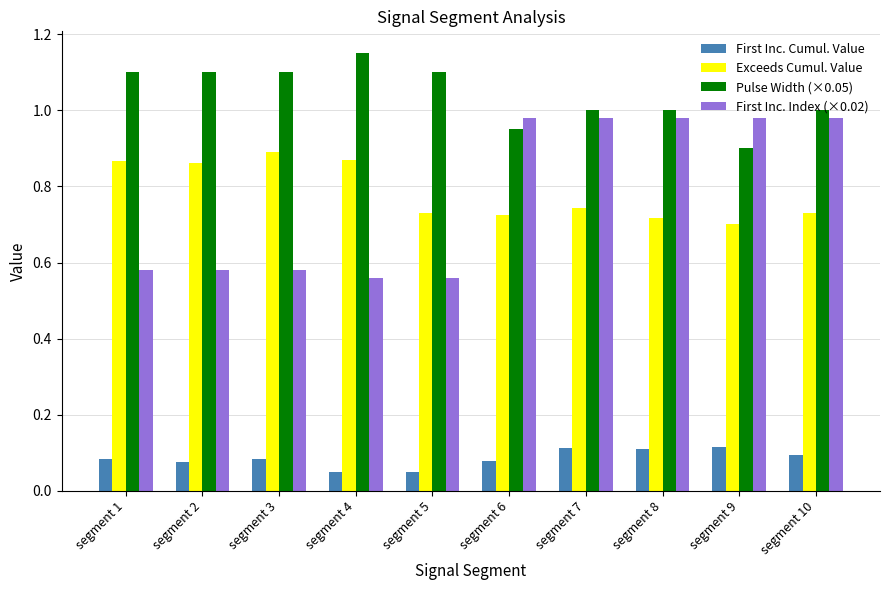

What is the total value across all series at segment 4?

2.6